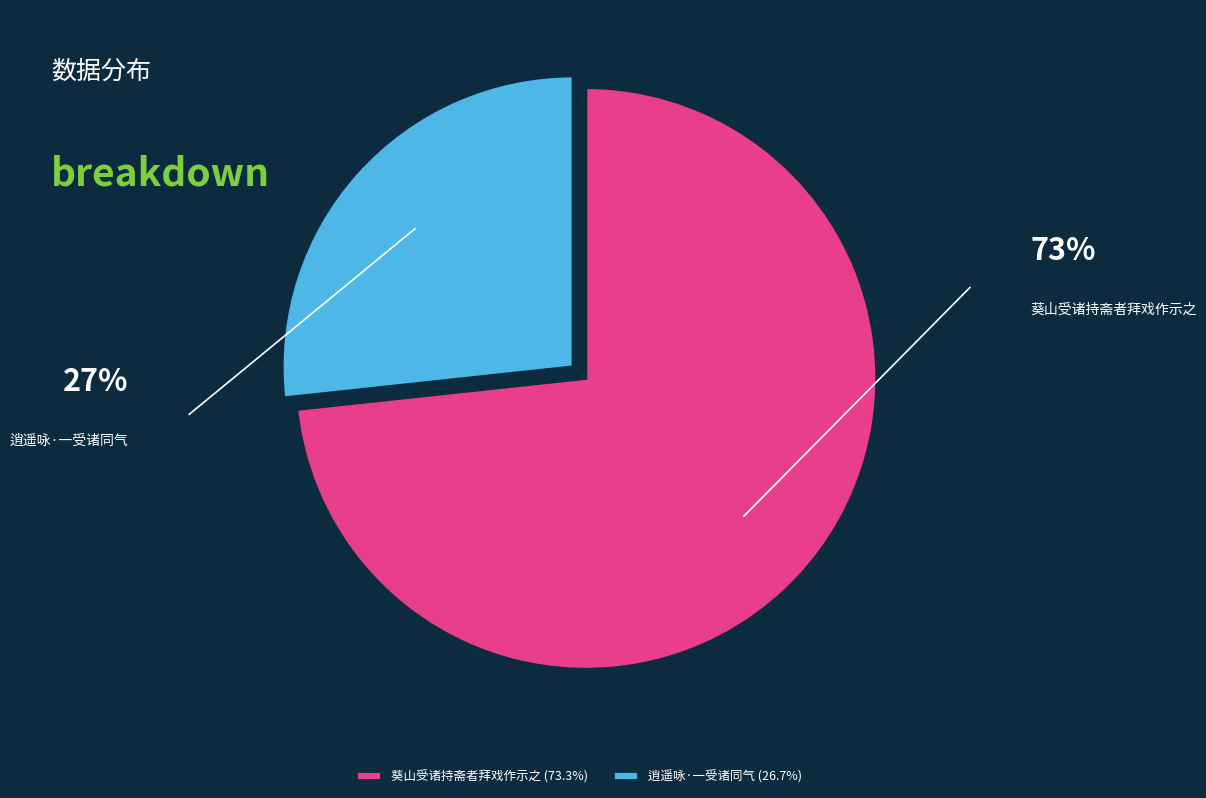

Combined, do 葵山受诸持斋者拜戏作示之 and 逍遥咏·一受诸同气 account for over 50%?

Yes